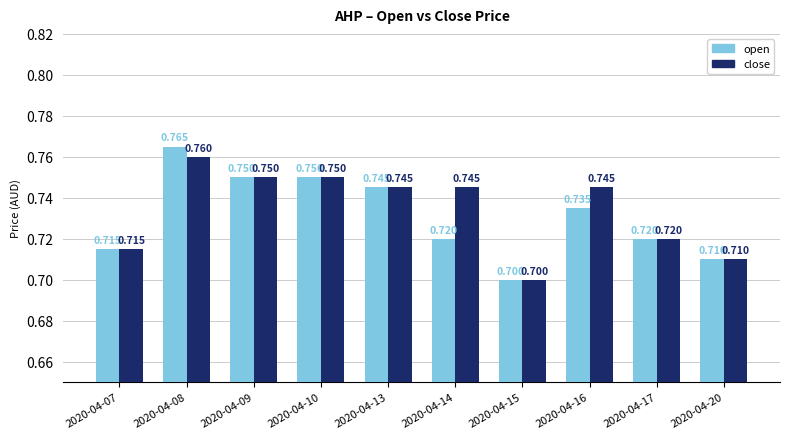

List the series in order of their peak value, highest first.

open, close